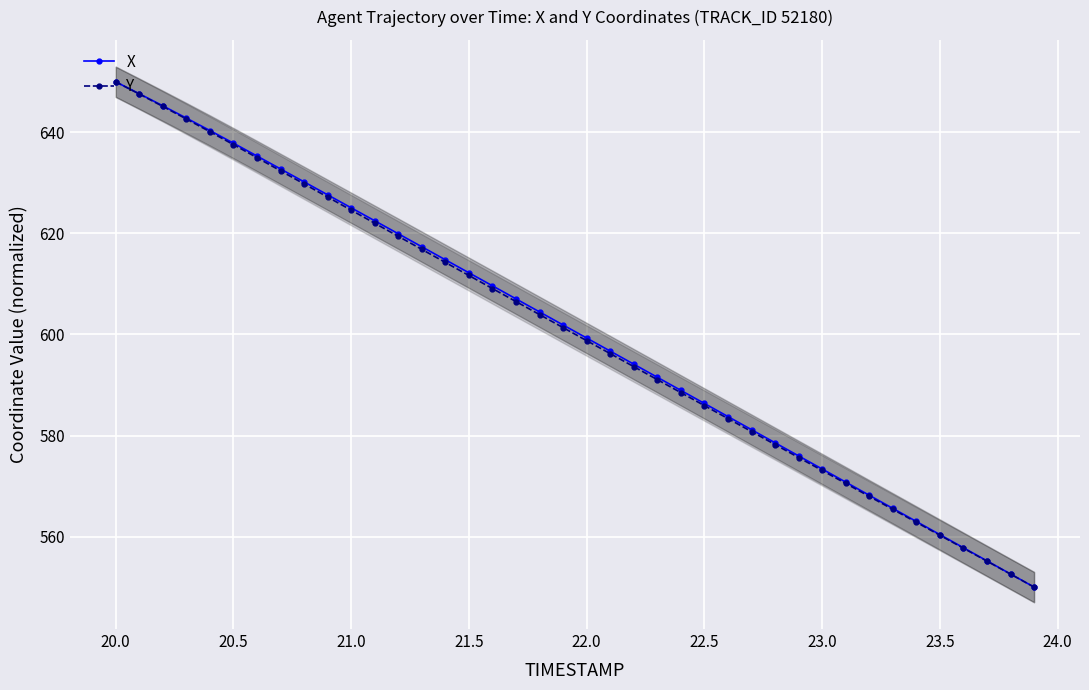

List the series in order of their peak value, highest first.

X, Y